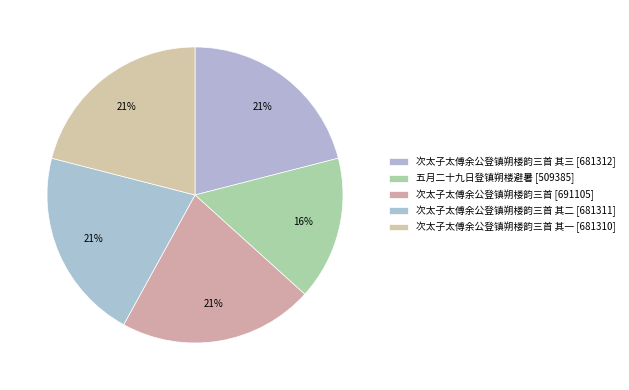

How many segments does this pie chart have?

5